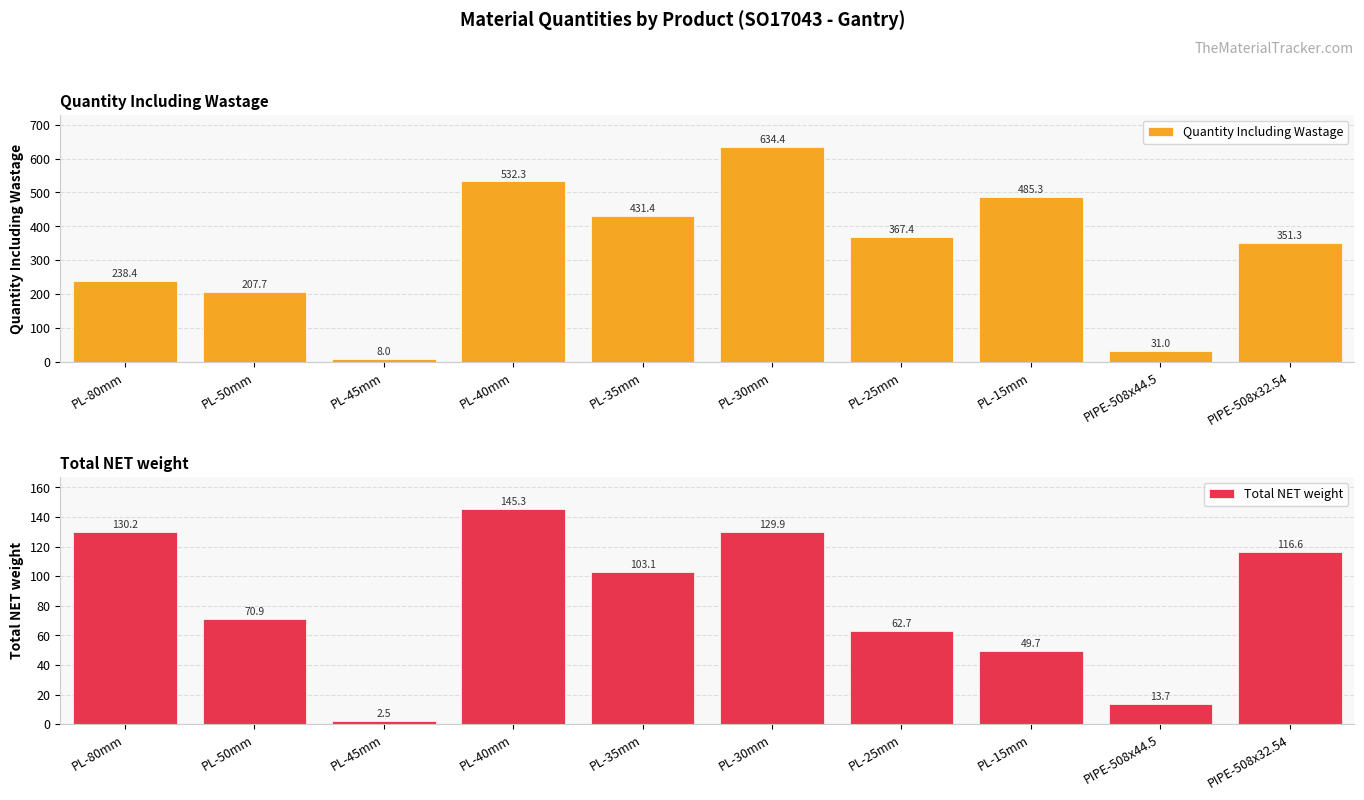

What is the maximum value for Quantity Including Wastage?

634.4